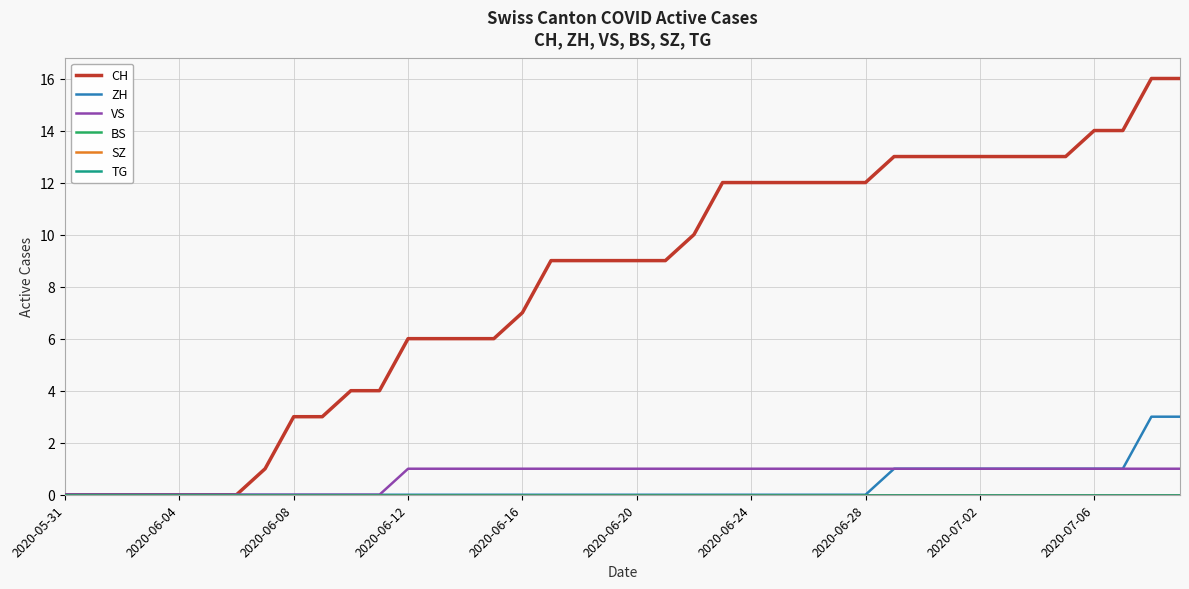

How many series are shown in this chart?

6